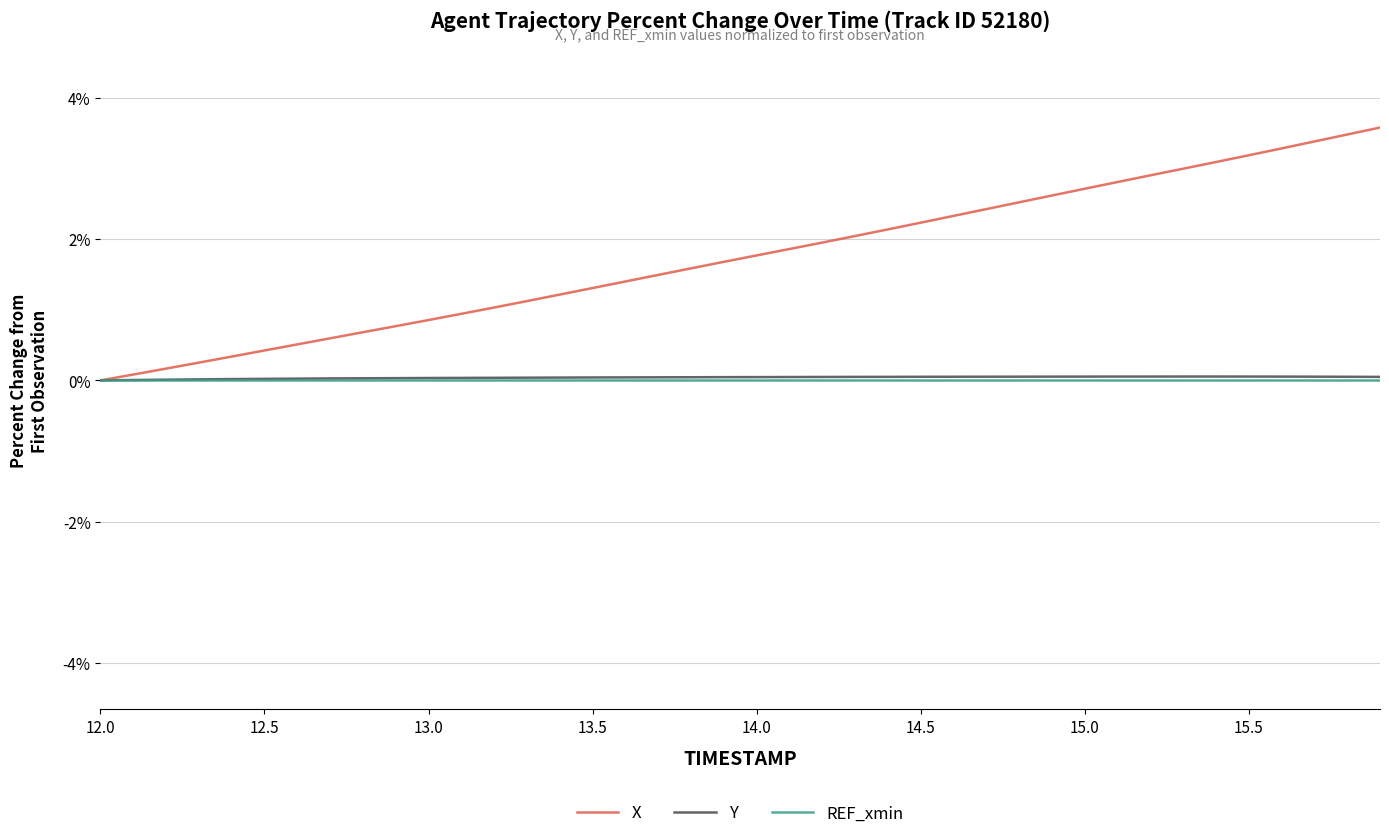

Which series has the largest range (max minus min)?

X